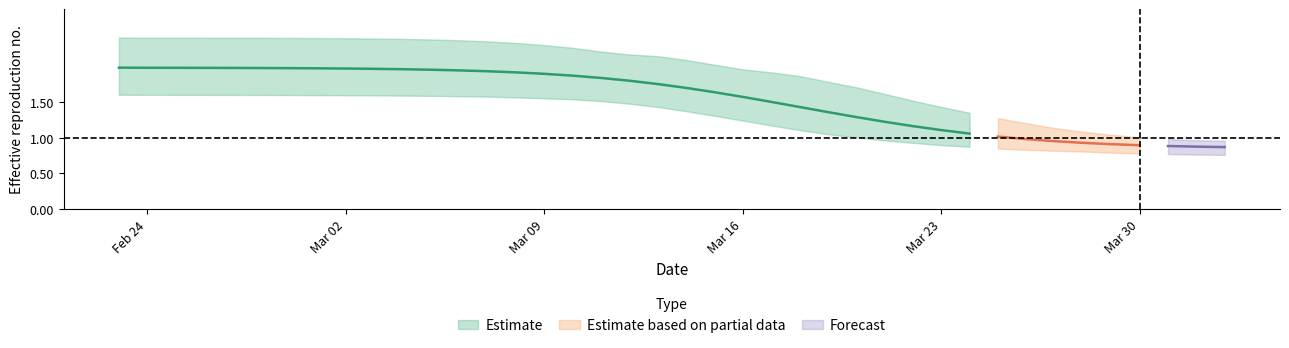

What is the label of the 8th point from the left?

7